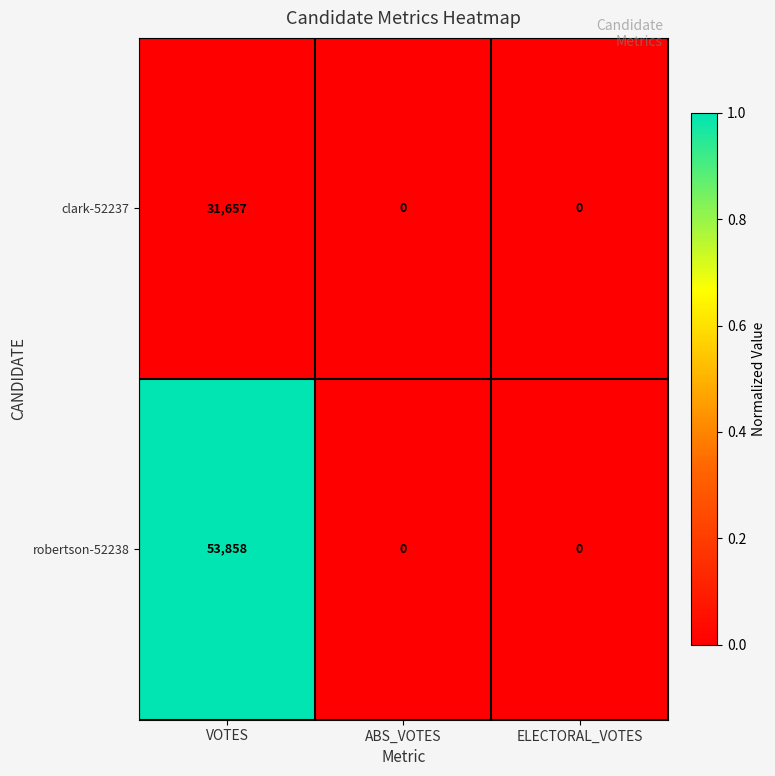

At which category is the sum across all series the highest?

VOTES